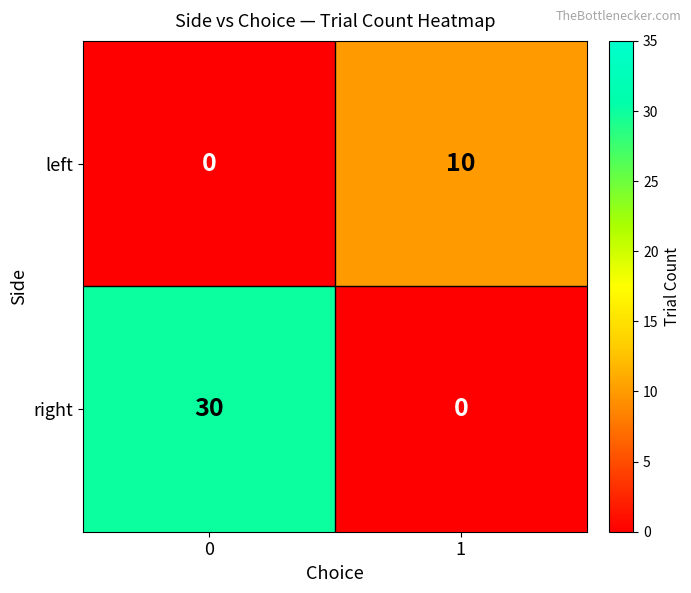

What is the sum of all left values?

10